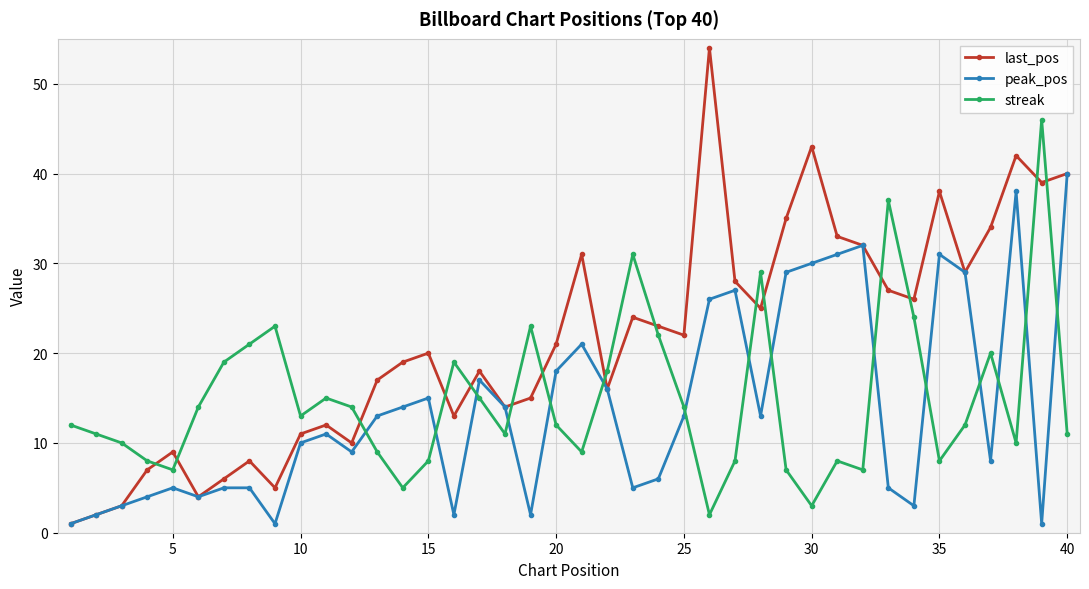

What is the greatest value displayed?

54